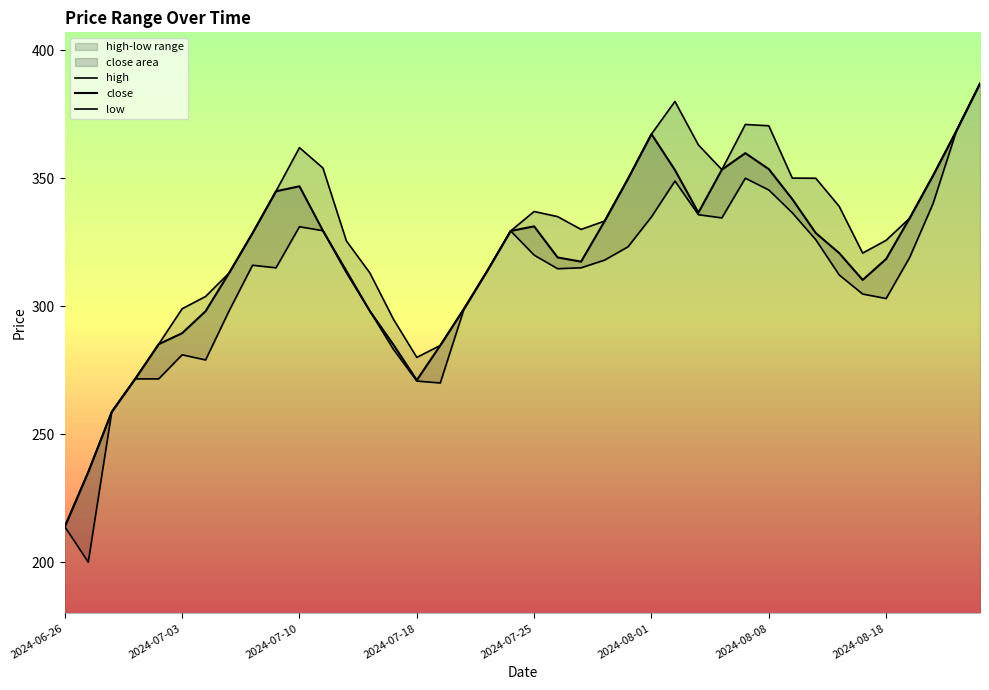

Reading right to left, list all the values displayed in this chart.

high: 387.0	368.6	351.1	334.4	325.8	320.8	339.0	350.0	350.1	370.5	371.0	353.4	363.0	380.0	367.2	349.8	333.2	330.0	335.0	337.0	329.4	313.8	298.9	284.6	280.0	295.0	313.0	325.5	354.0	361.9	344.9	328.6	312.9	303.8	299.0	285.1	271.6	258.7	235.2	213.8
close: 387.0	368.6	351.1	334.4	318.4	310.2	320.8	328.6	341.9	353.6	359.8	353.4	336.6	353.2	367.2	349.8	333.1	317.4	319.1	331.2	329.4	313.8	298.9	284.6	271.1	285.0	298.1	313.8	329.5	346.9	344.9	328.6	312.9	298.1	289.4	285.1	271.6	258.7	235.2	213.8
low: 387.0	368.6	340.1	319.0	303.0	304.8	312.2	326.0	336.5	345.4	350.0	334.5	335.8	348.9	334.9	323.2	318.0	315.0	314.6	319.9	329.4	313.8	298.6	270.0	270.8	283.2	298.1	313.1	329.5	331.1	315.0	316.0	298.1	279.0	281.0	271.6	271.6	258.7	200.0	213.8